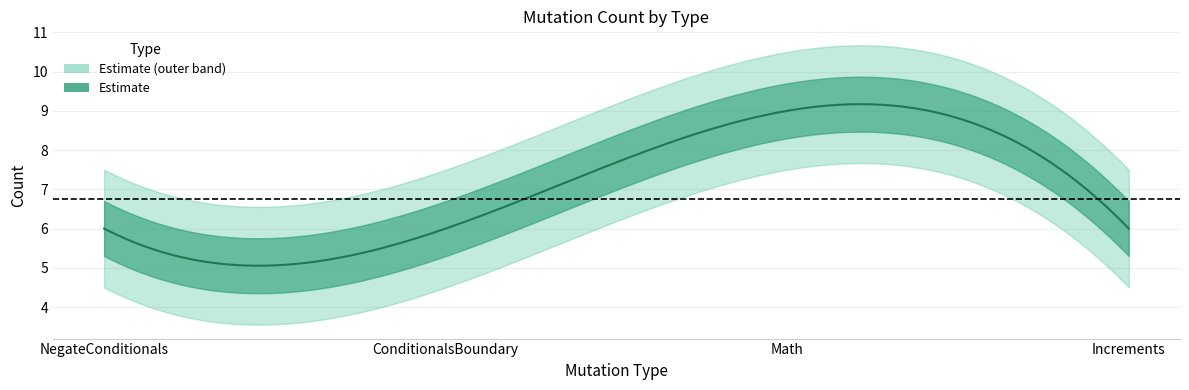

What position from the right is Increments?

1